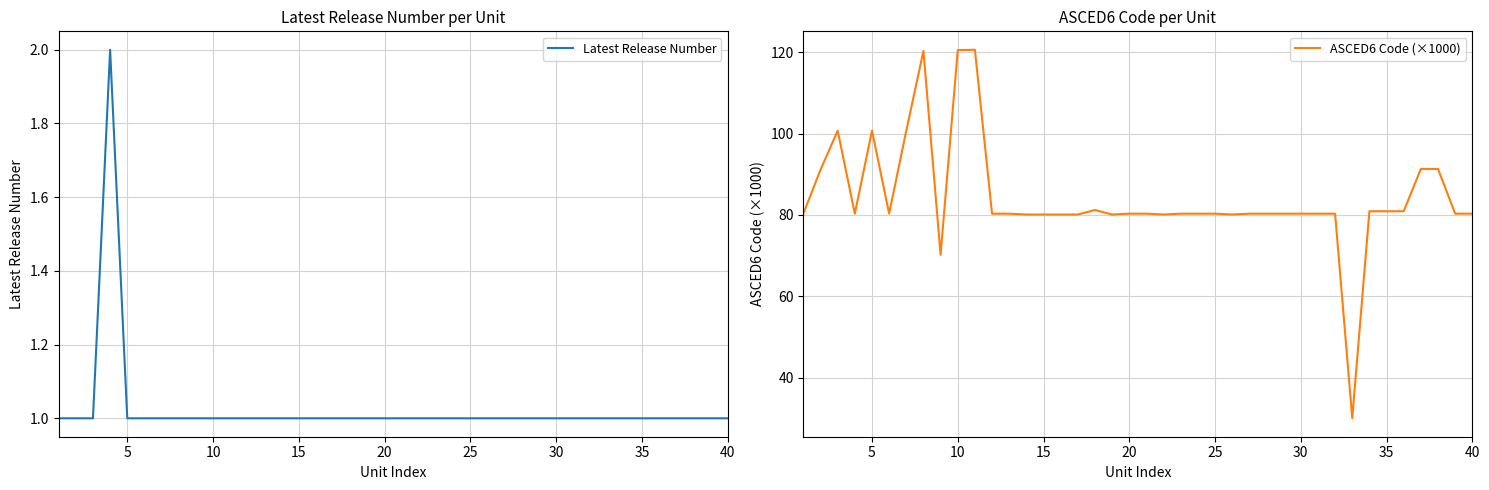

In Latest Release Number, how many points are higher than both neighbors (excluding endpoints)?

1